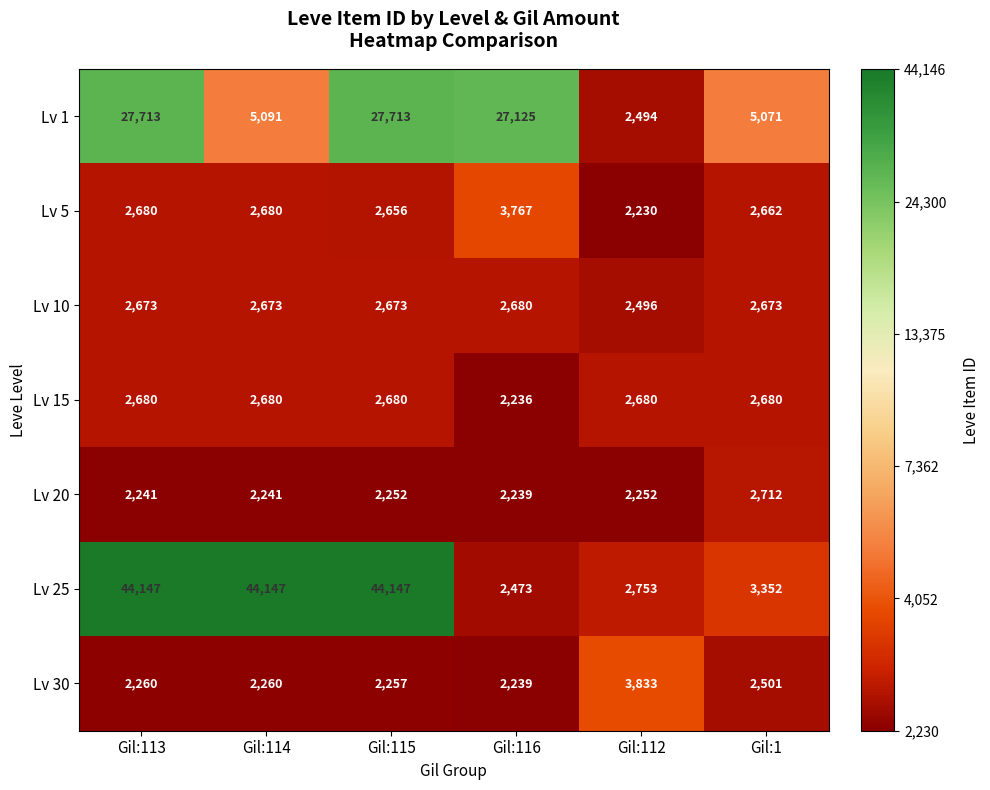

Which series has the largest total across all categories?

Lv 25